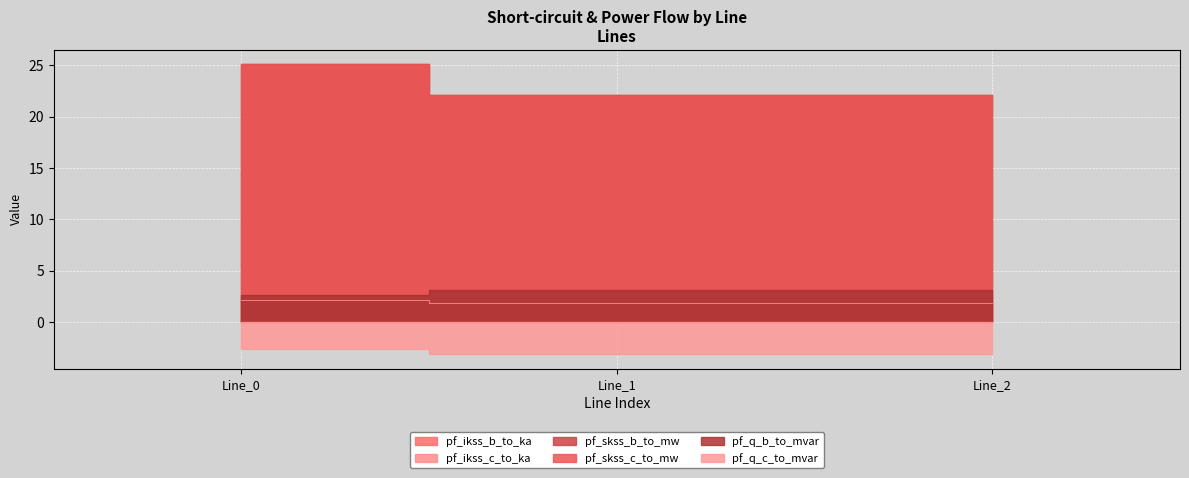

What is the spread (max minus min) of values at Line_1?

25.2